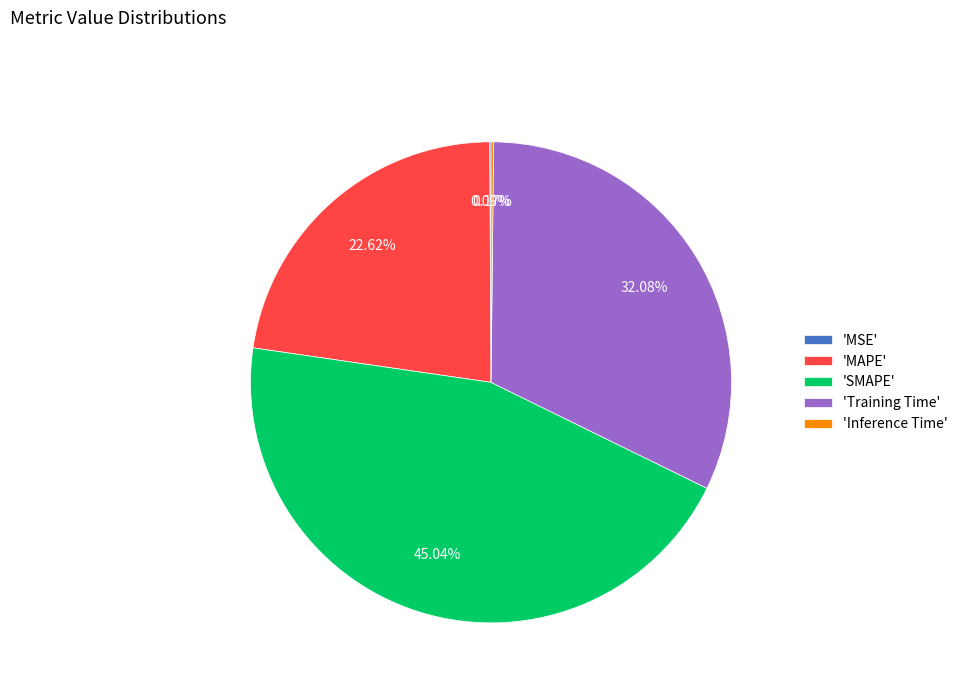

Is there any slice that represents more than half of the pie?

No